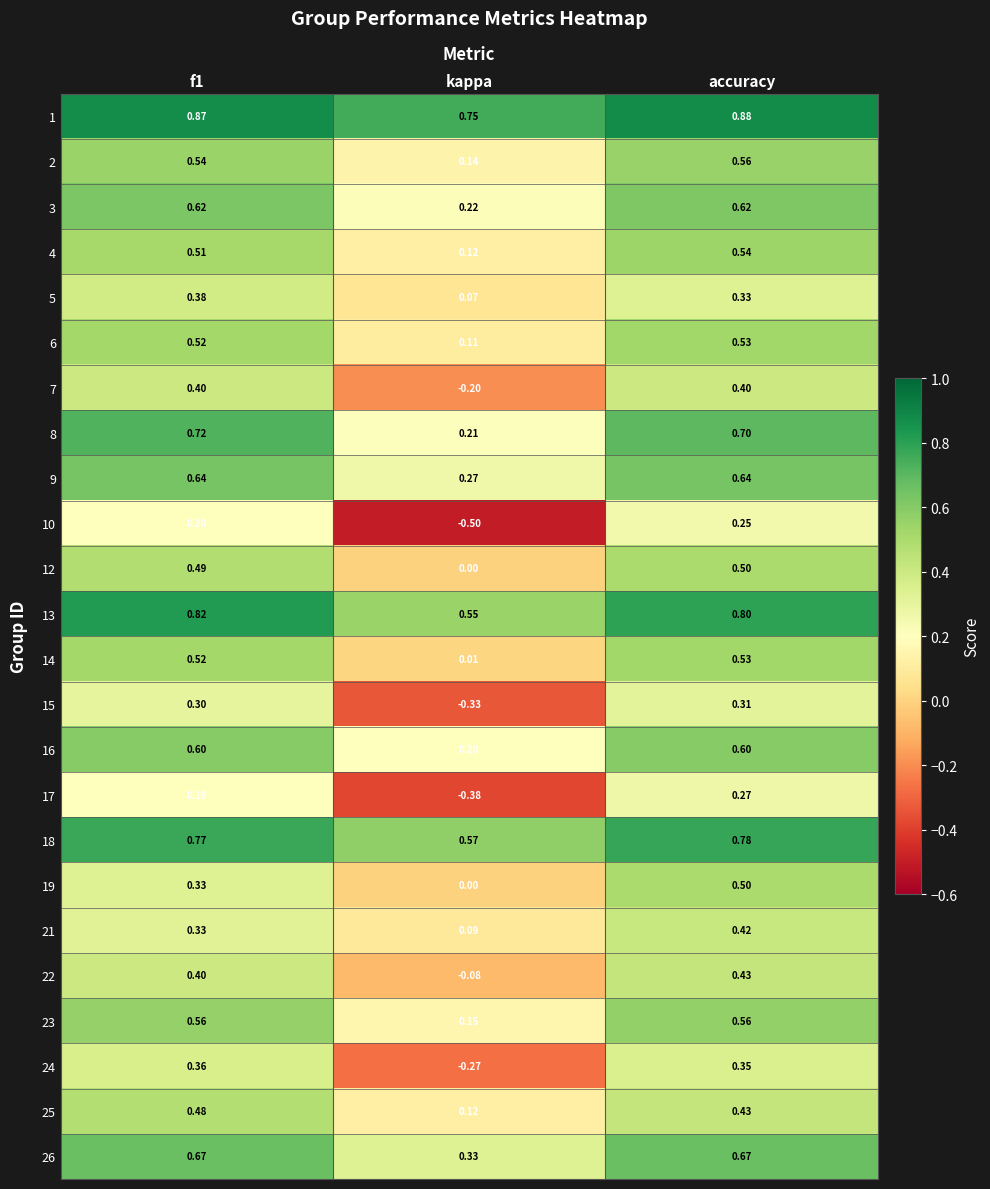

Which category has the lowest value in the 5 series?

kappa